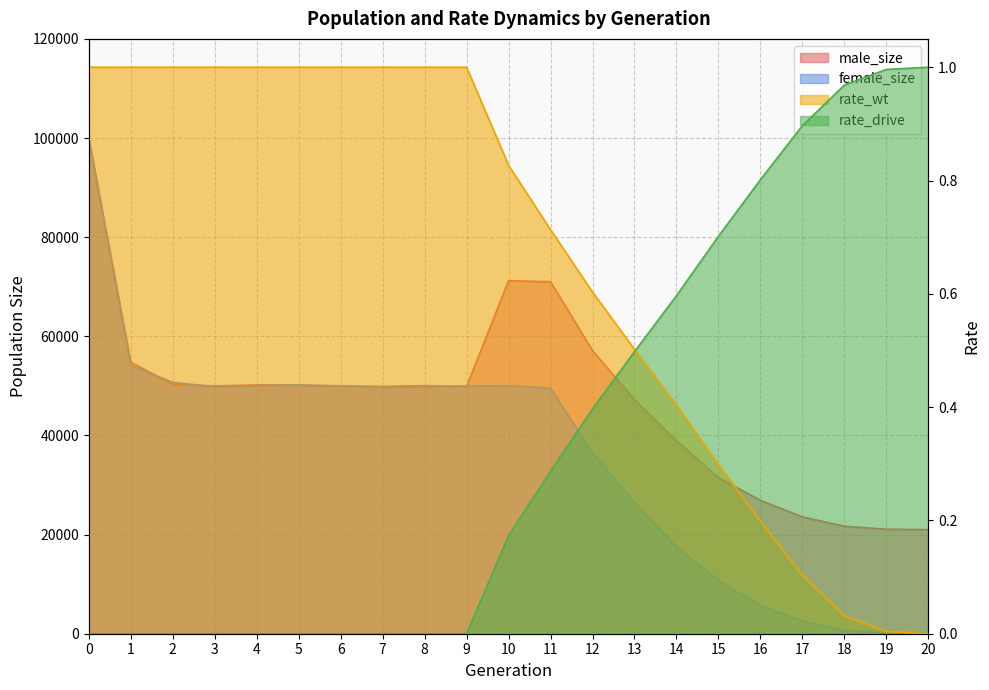

Which series has the largest total across all categories?

male_size